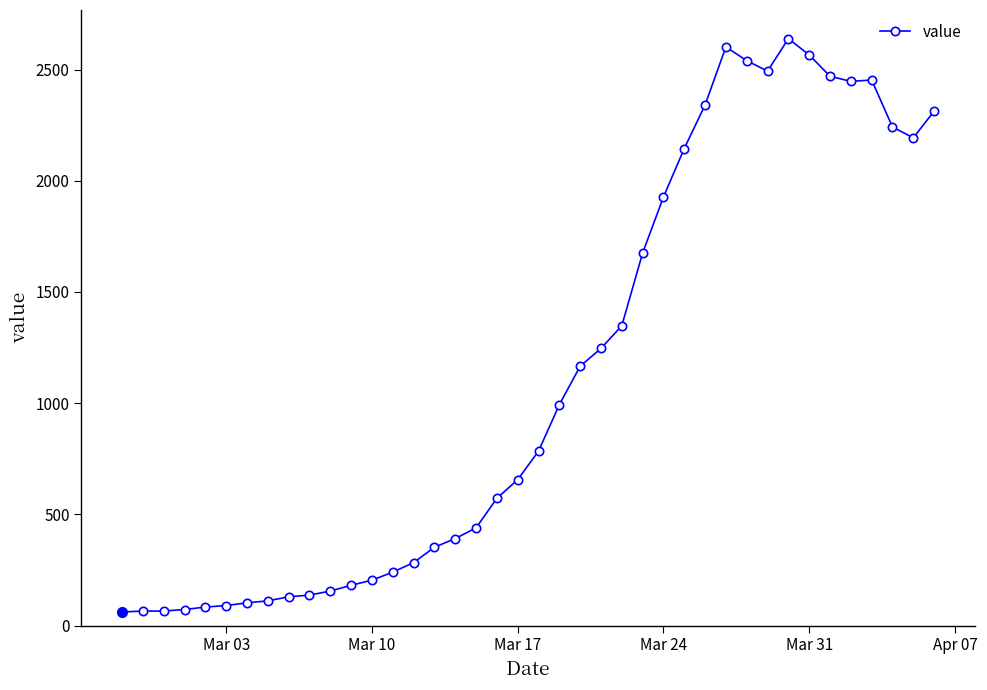

What is the greatest value displayed?

2639